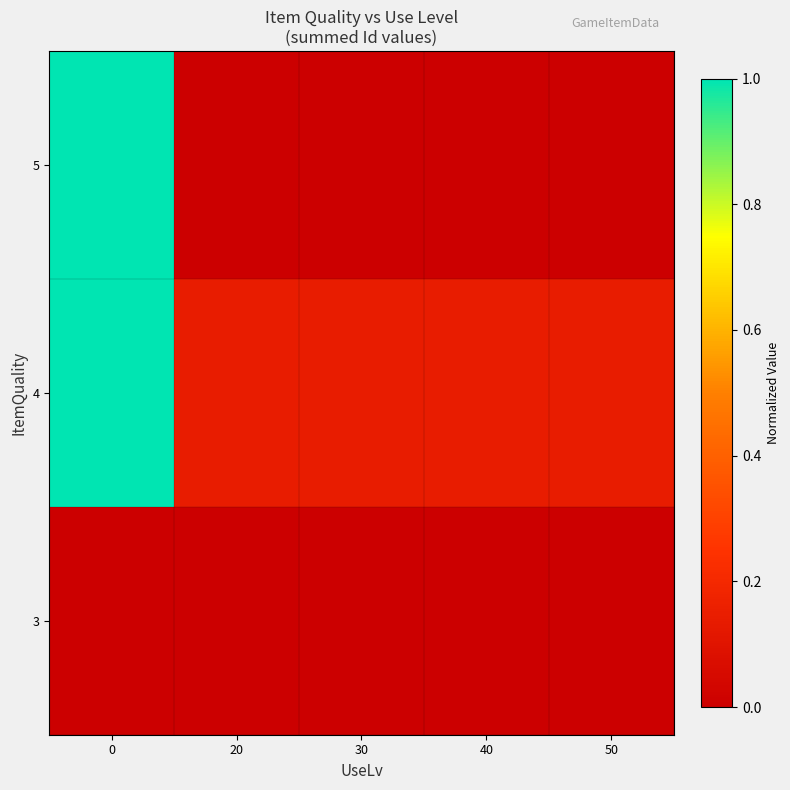

At how many categories does at least one series exceed 0?

5